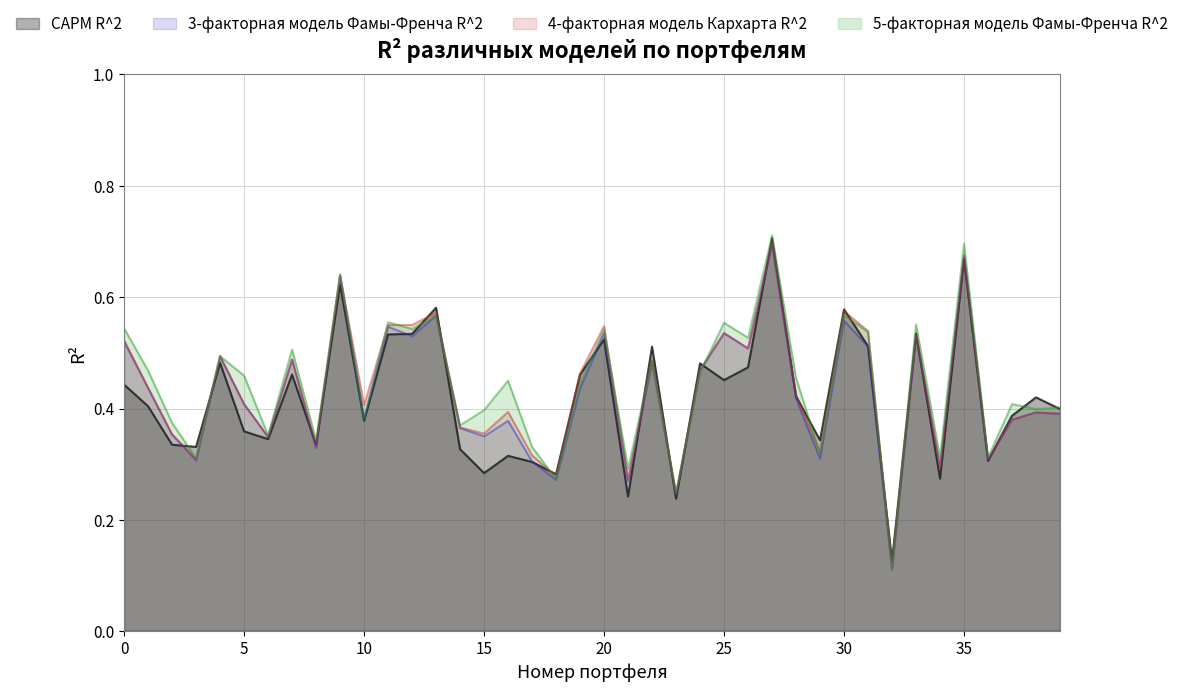

What is the difference between the maximum and minimum values in the 4-факторная модель Кархарта R^2 series?

0.6